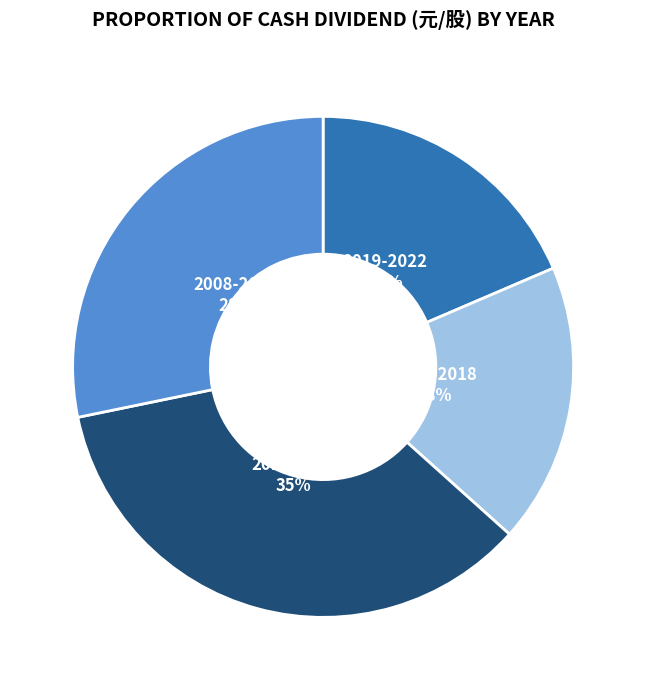

Combined, do 2011-2014 and 2008-2010 account for over 50%?

Yes